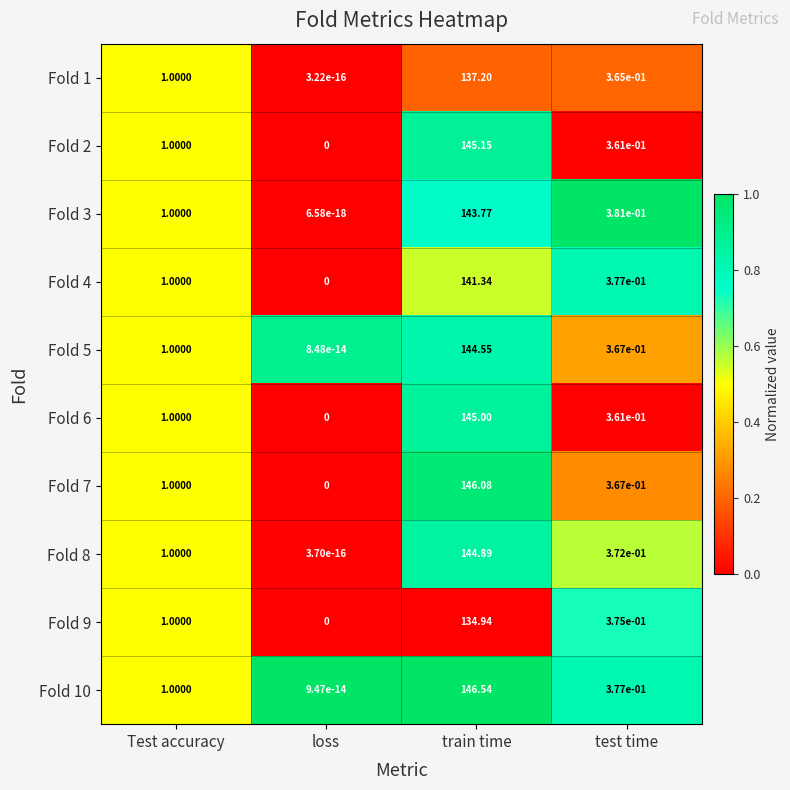

At which category does the chart reach its minimum across all series?

loss